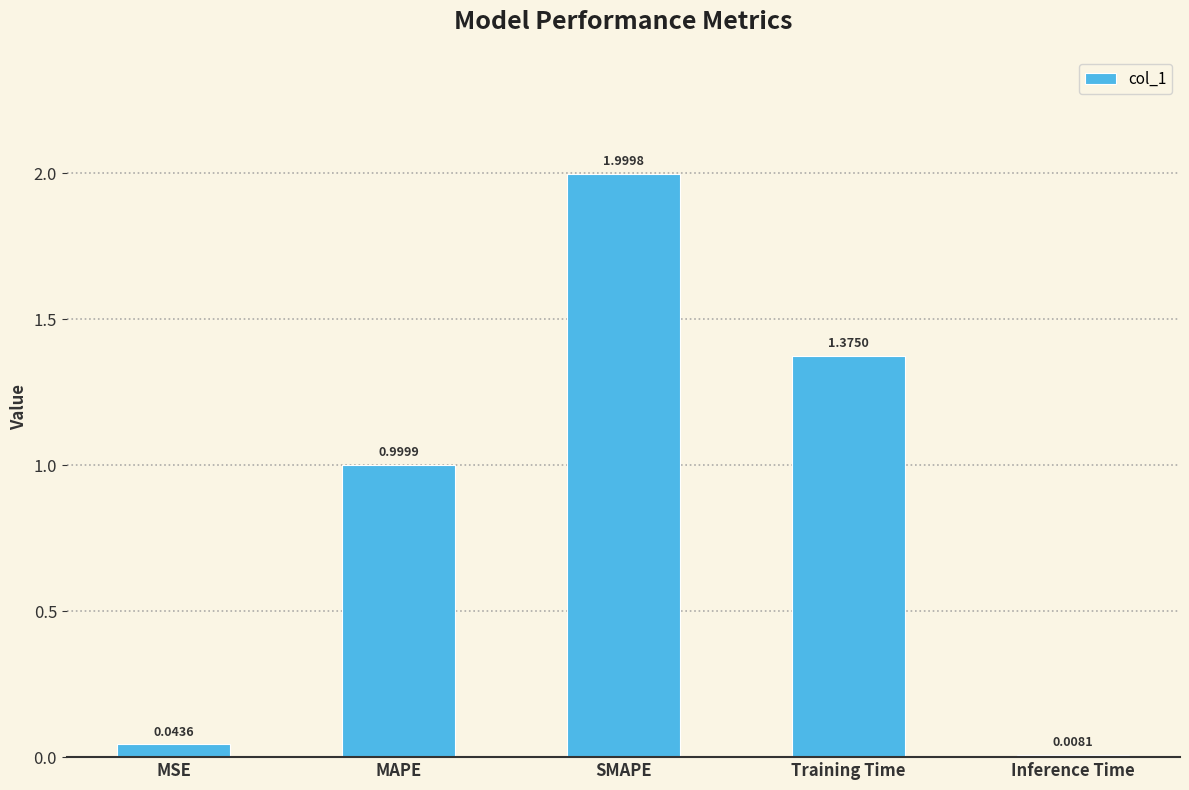

What is the change in value from MSE to Training Time?

+1.3